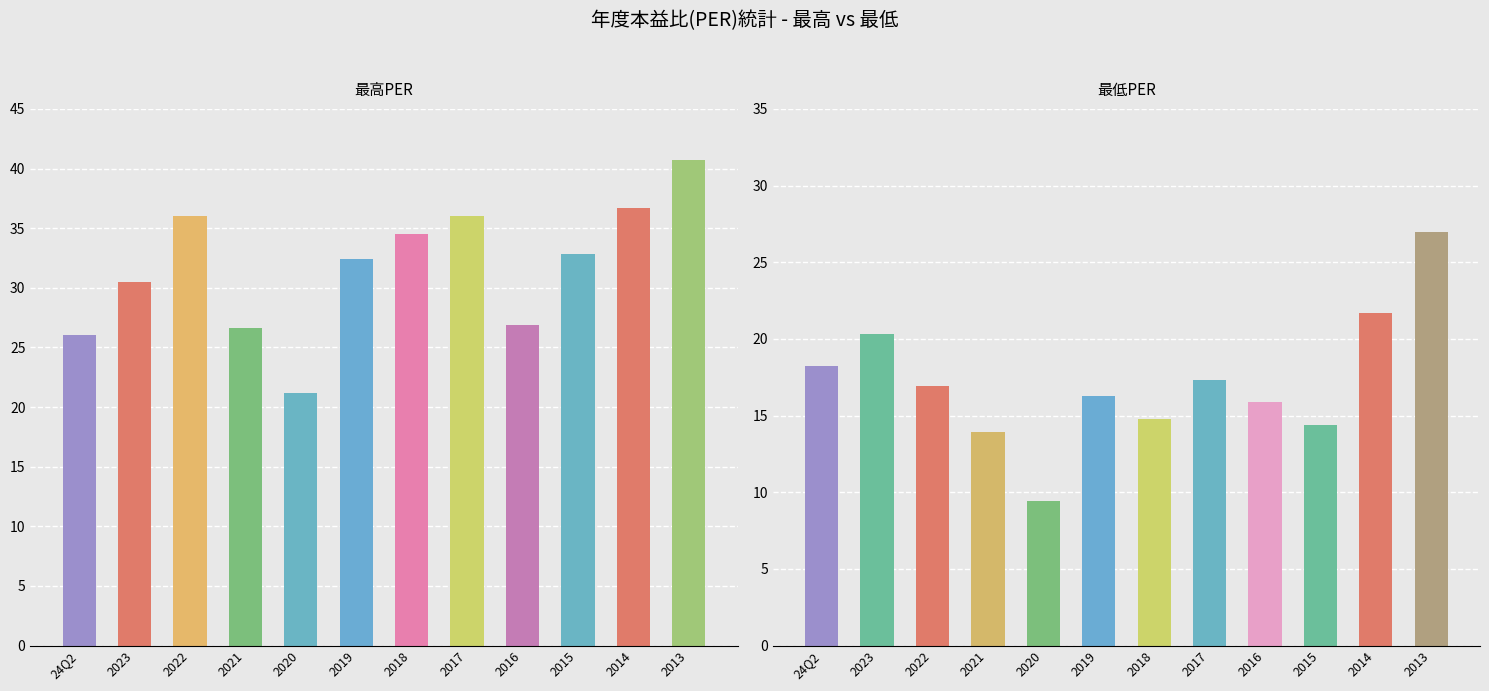

The value of 最高PER at 2017 is 36.0. True or false?

True